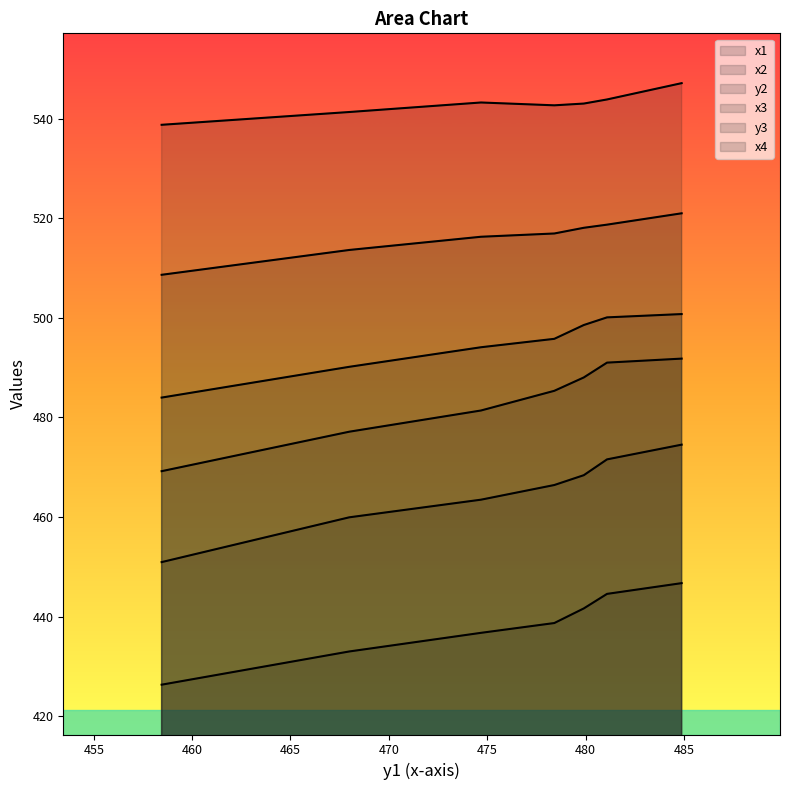

Reading left to right, list all the values displayed in this chart.

x1: 538.7	541.3	543.2	542.7	543.0	543.8	547.1
x2: 508.6	513.6	516.3	516.9	518.1	518.7	521.0
y2: 451.0	460.0	463.5	466.4	468.4	471.6	474.5
x3: 484.0	490.2	494.1	495.8	498.6	500.1	500.8
y3: 426.4	433.0	436.8	438.7	441.7	444.6	446.7
x4: 469.2	477.1	481.4	485.3	488.0	491.0	491.8